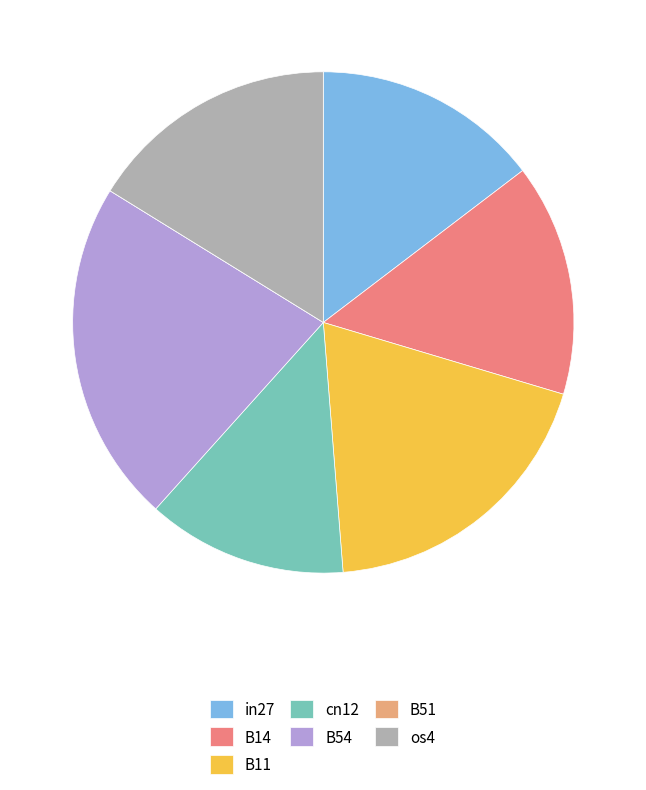

The B54 slice represents 22% of the pie. True or false?

True